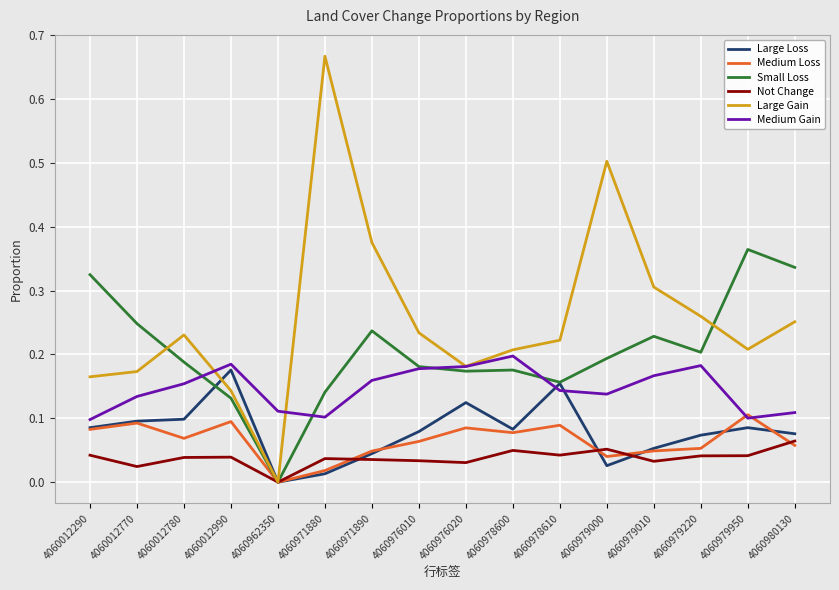

Between which two adjacent categories do Large Loss and Large Gain first intersect?

4060012780 and 4060012990